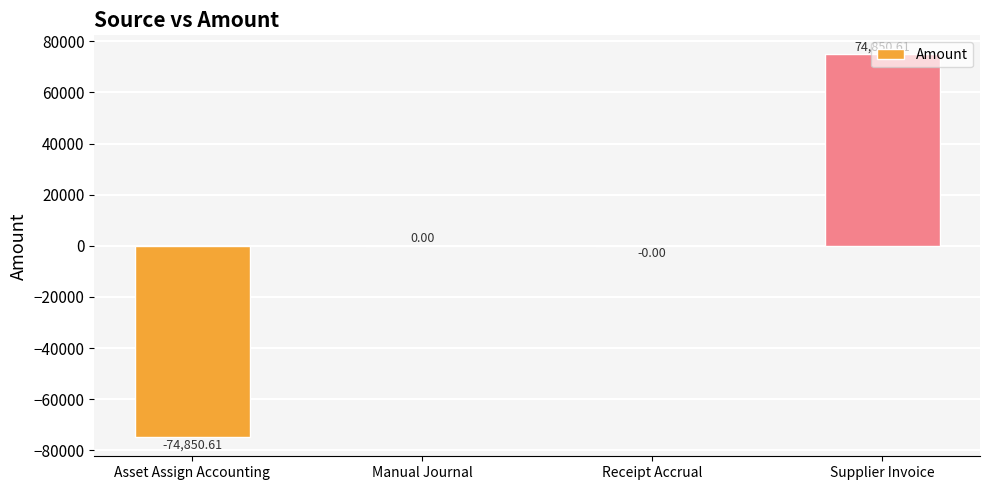

What is the change in value from Receipt Accrual to Supplier Invoice?

+74850.6